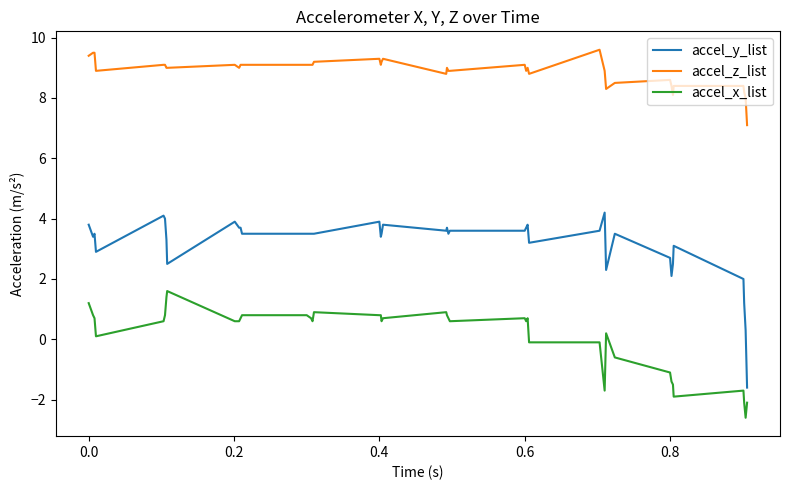

Does the chart display data point markers on the line(s)?

No